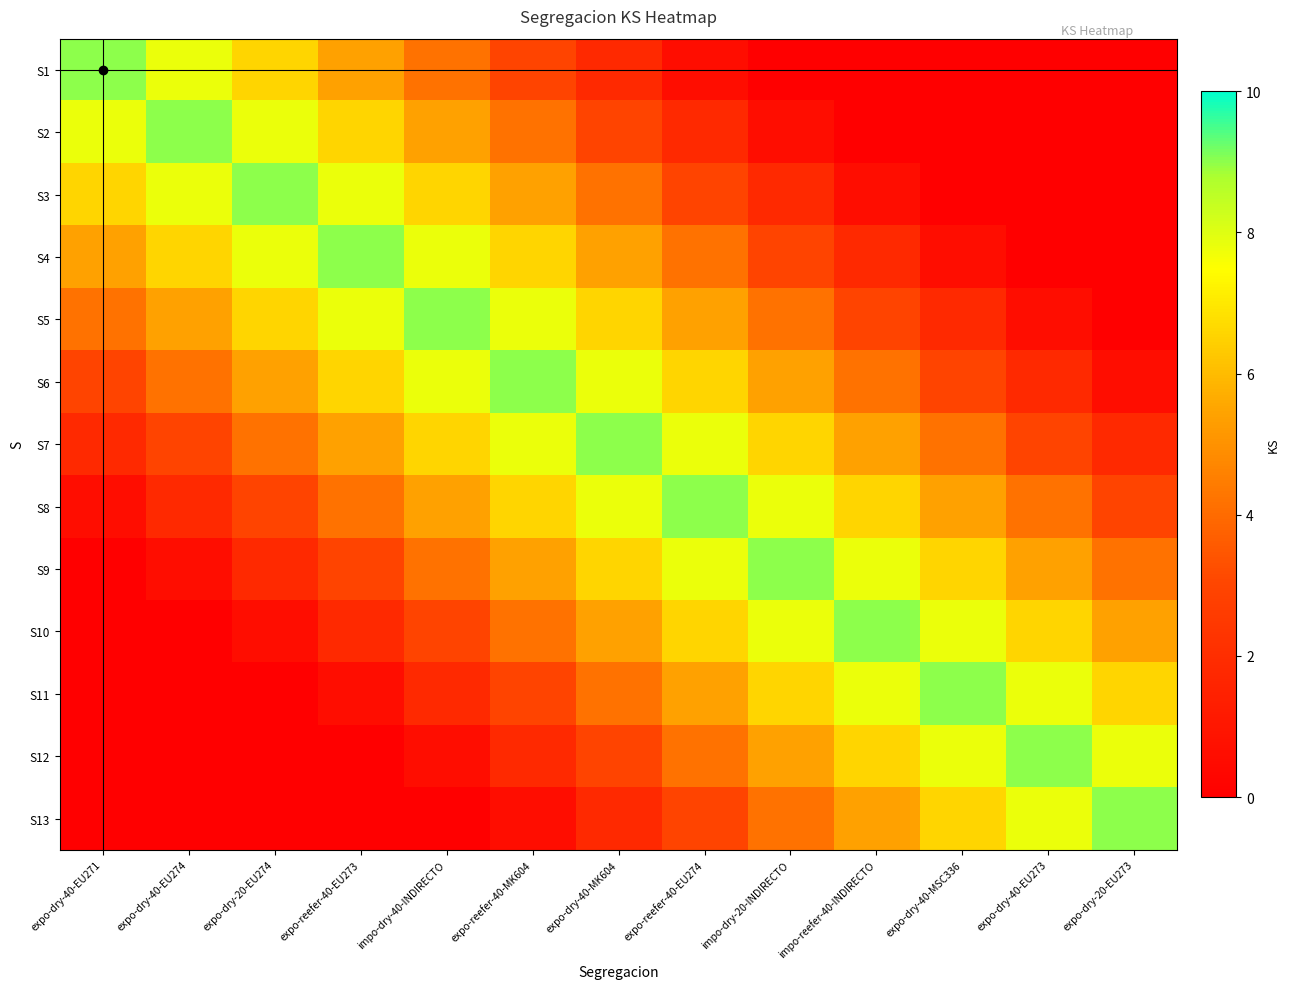

How many data points does each series have?

13